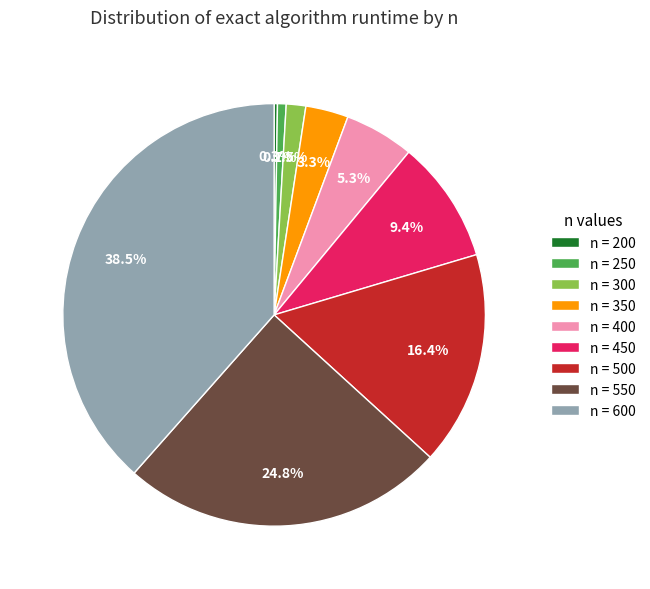

Is there any slice that represents more than half of the pie?

No